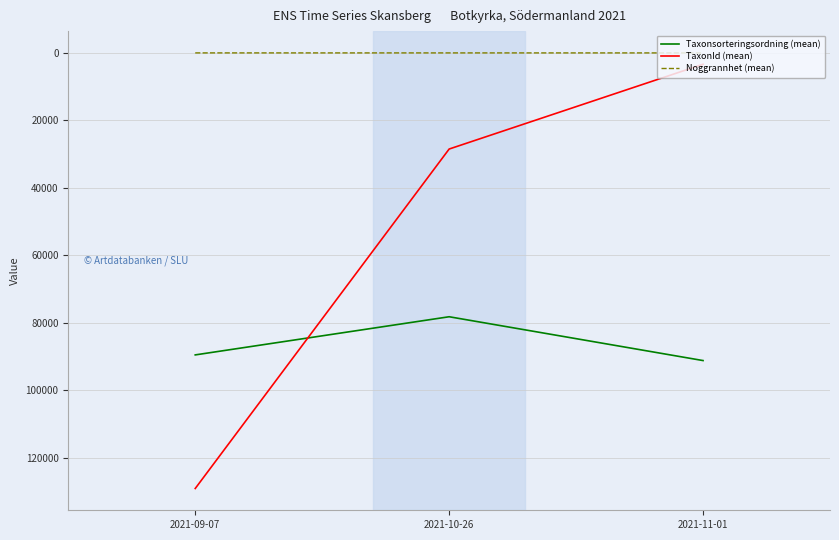

What position from the right is 2021-11-01?

1